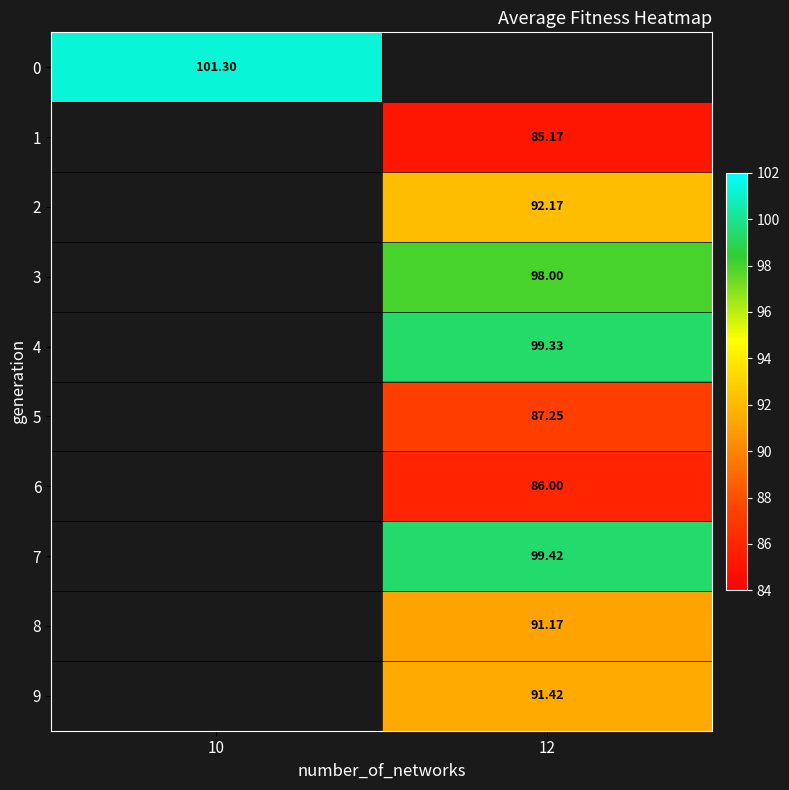

Is the value of 4 at 10 greater than the value of 7 at 10?

No